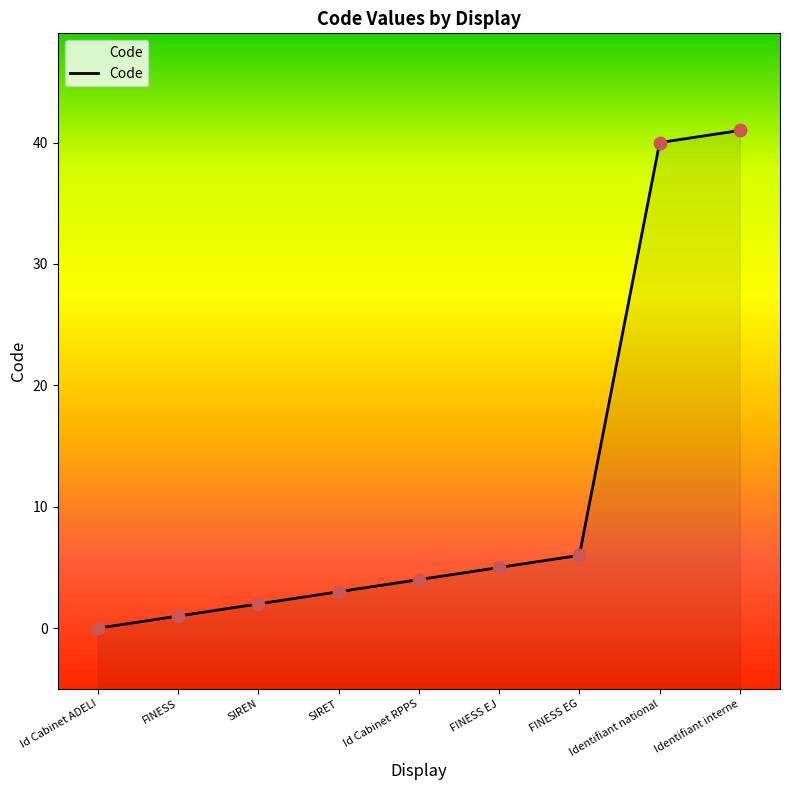

What is the change in value from FINESS to FINESS EG?

+5